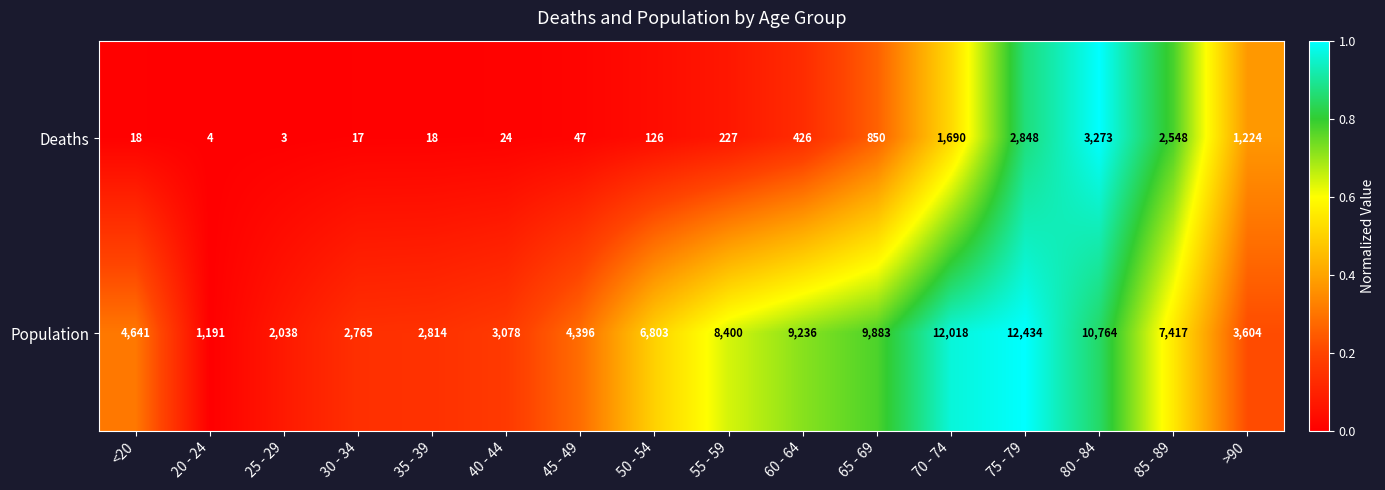

What is the difference between the maximum and second lowest values in the Population series?

10396